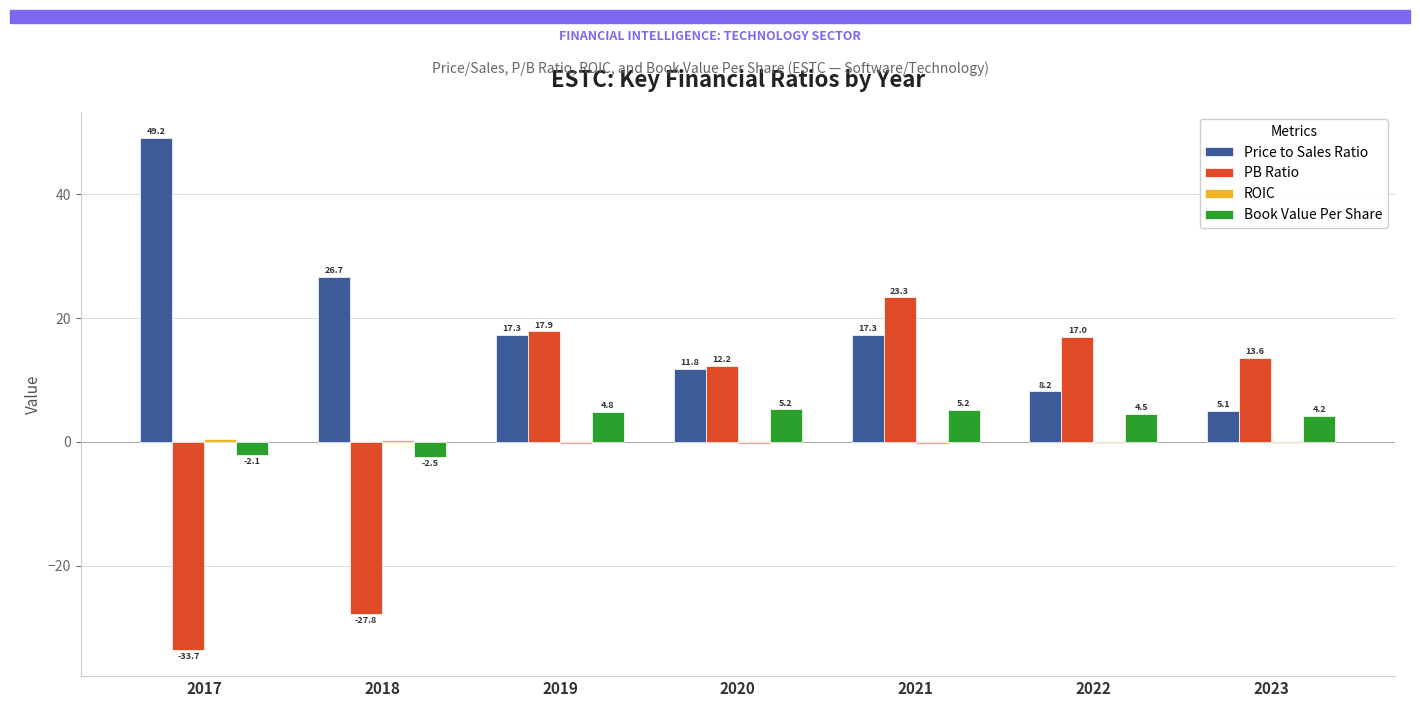

The Book Value Per Share series shows 4.2 at 2023. True or false?

True